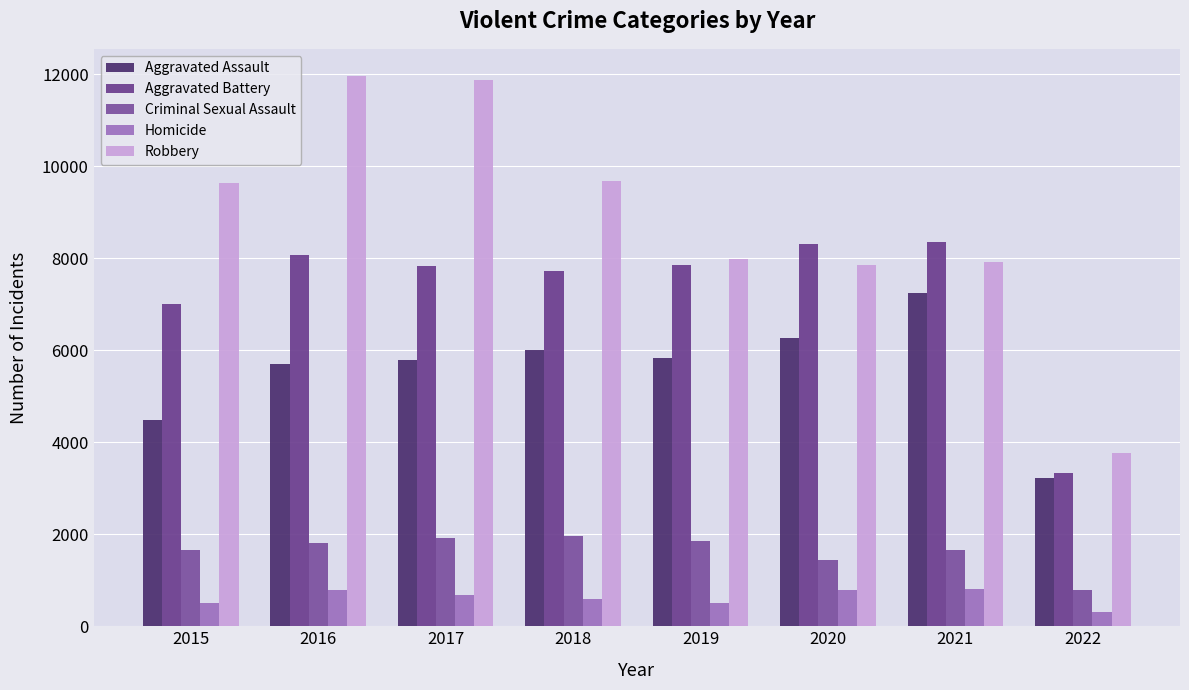

What is the sum of all Homicide values?

4935